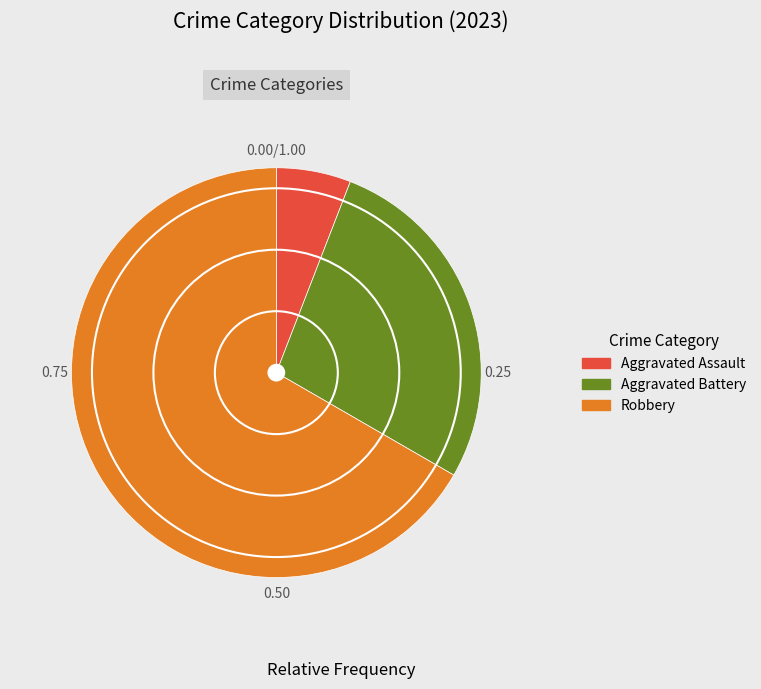

How many segments does this pie chart have?

3